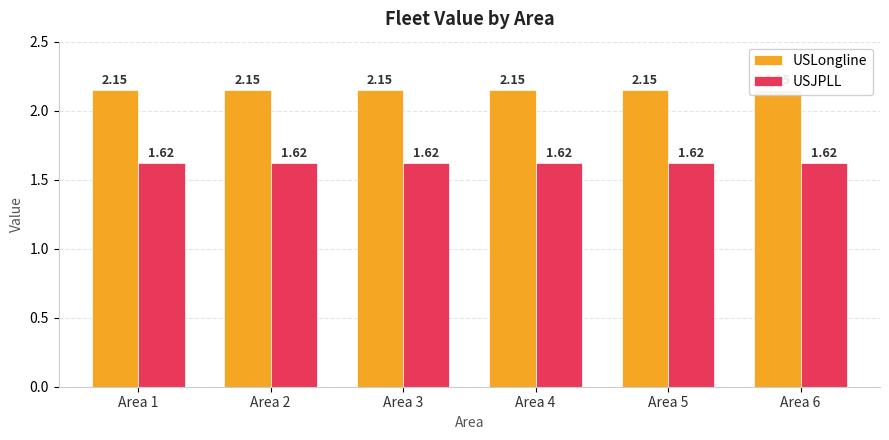

What is the maximum value shown in the chart?

2.1